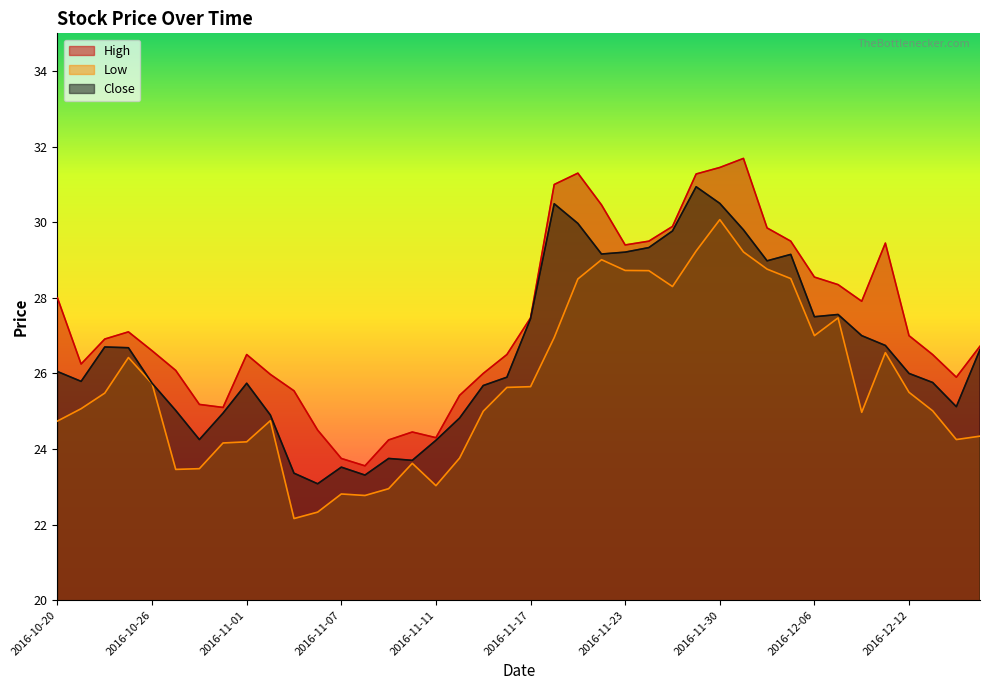

Which category has the highest value in the Close series?

2016-11-29